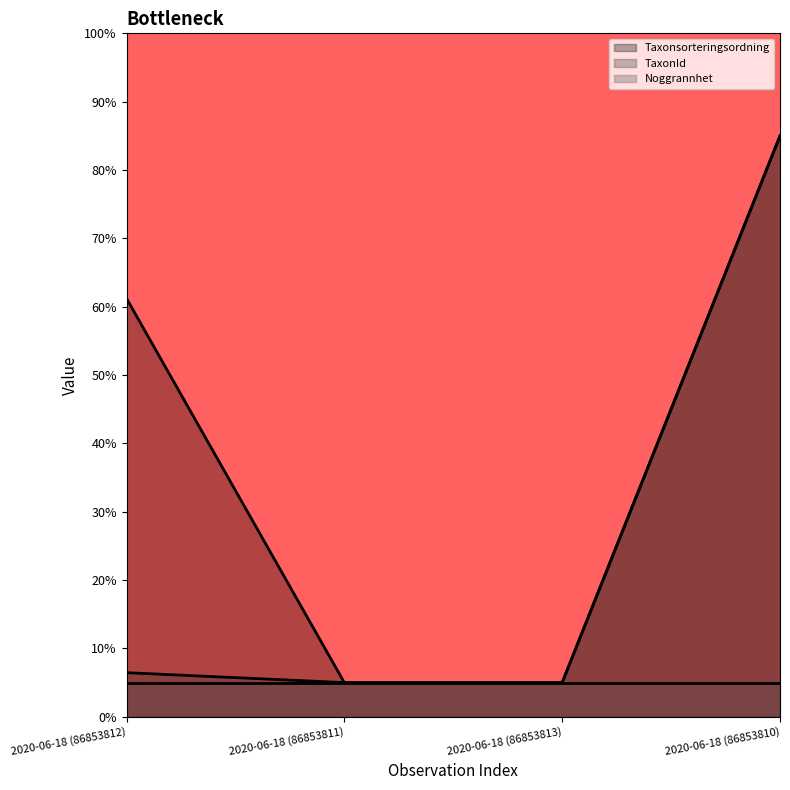

What is the value of the Taxonsorteringsordning point at the 4th from the left?

85.0